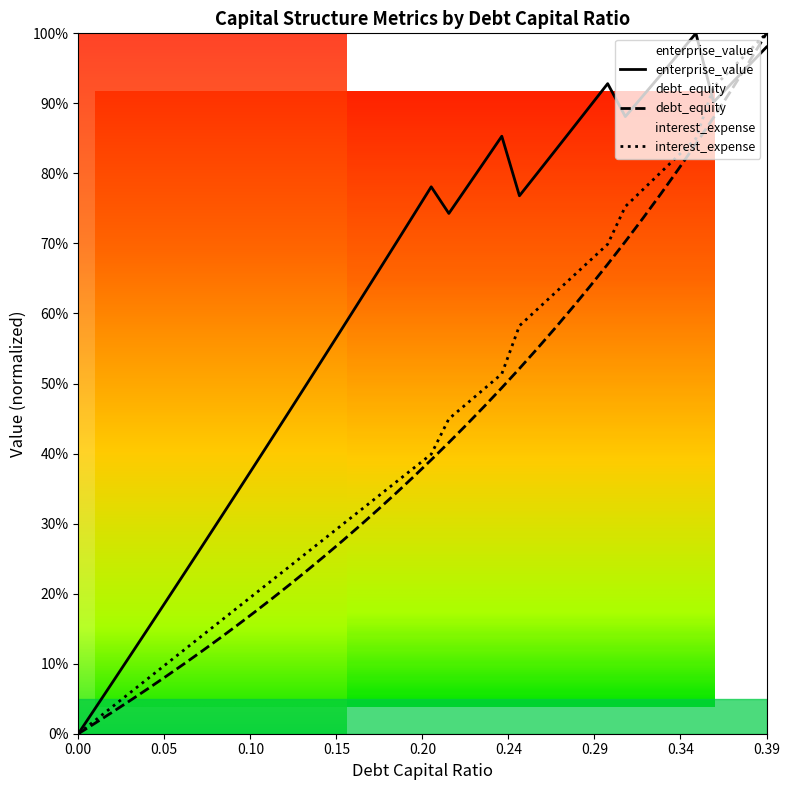

At which category is the sum across all series the highest?

0.39